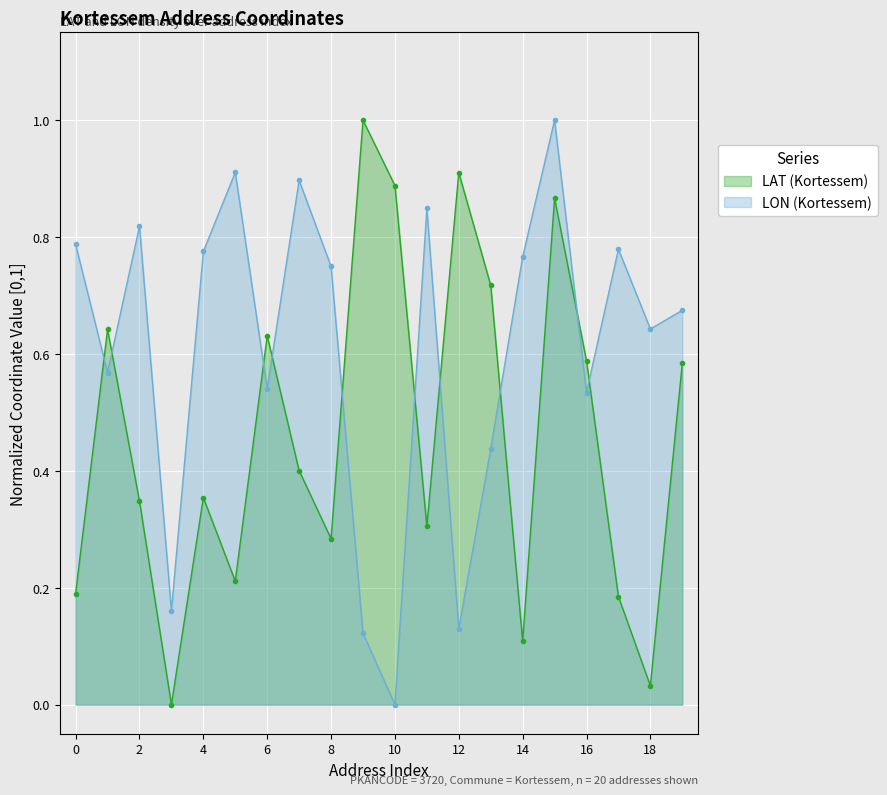

What is the sum of the LON (Kortessem) values at 8 and 18?

1.4